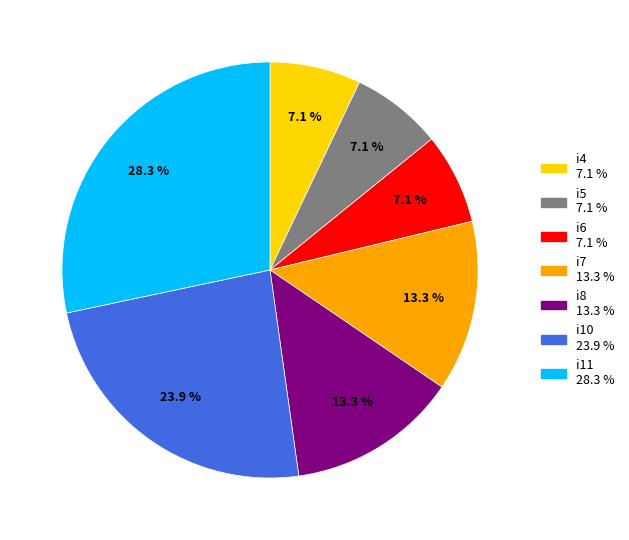

Count the number of slices in the pie.

7